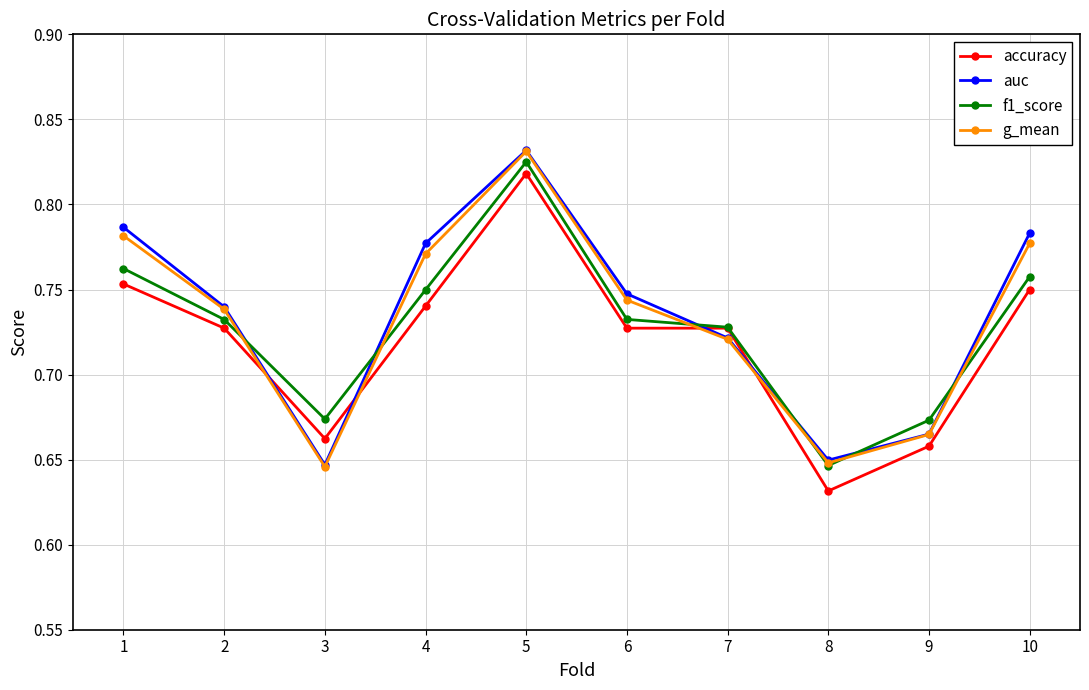

What is the difference between the maximum and minimum values in the g_mean series?

0.2